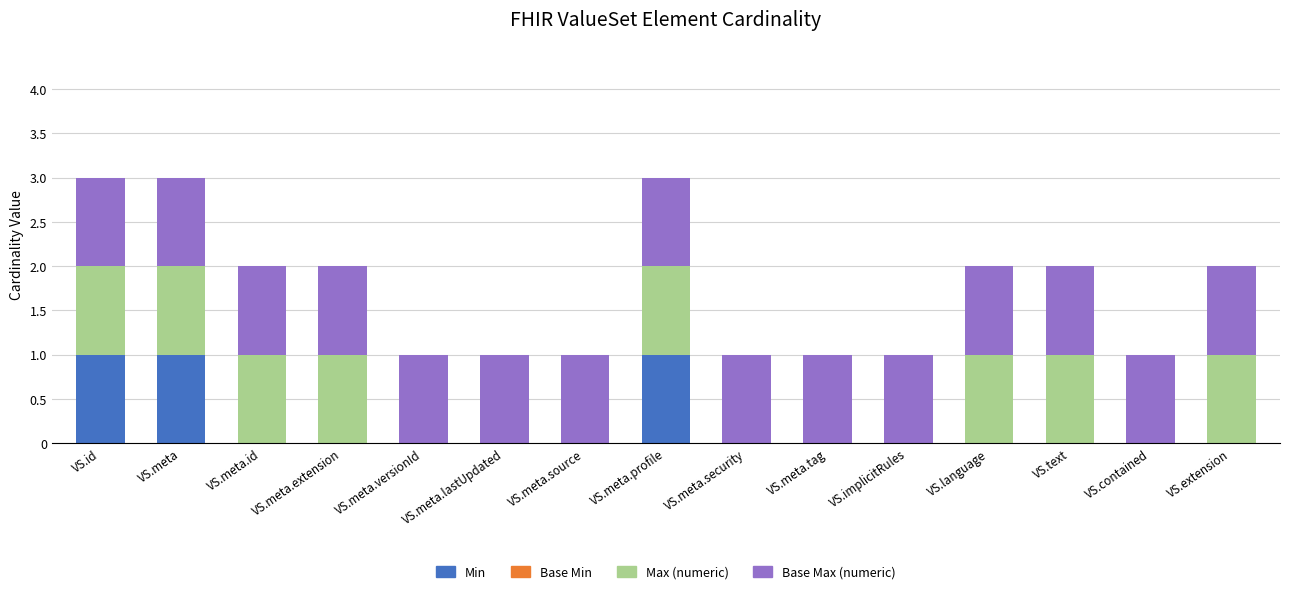

What is the sum of all Min values?

3